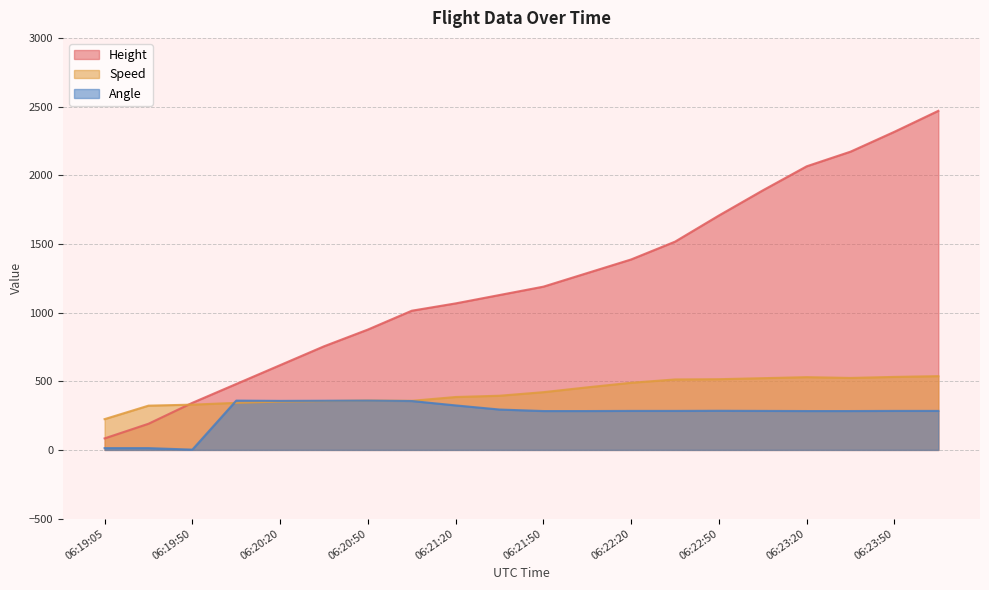

What is the value of the Speed point at the 10th from the left?

394.5